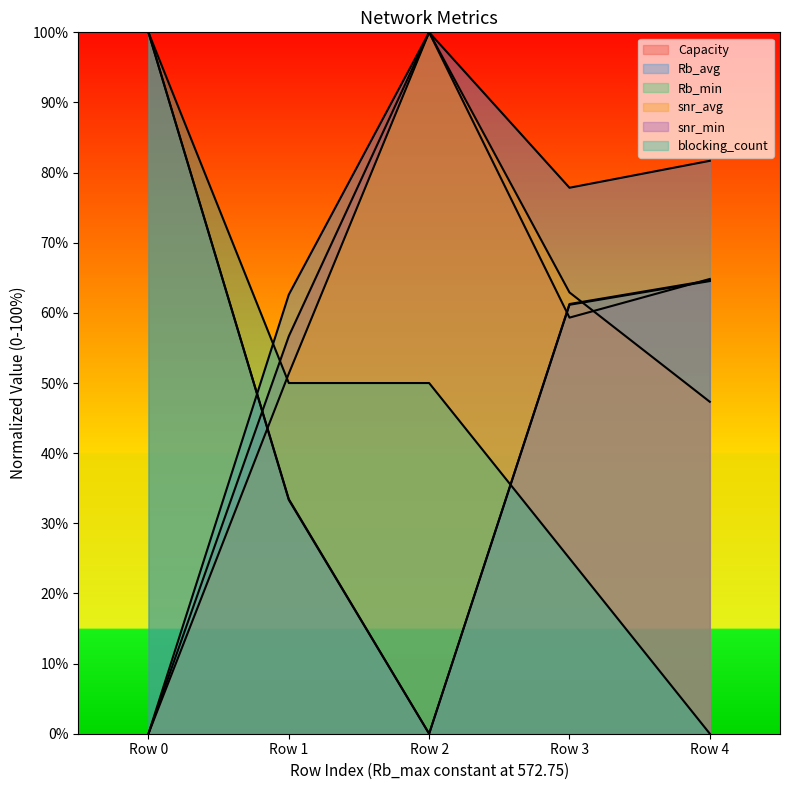

How many data points in Rb_avg are above 77?

3